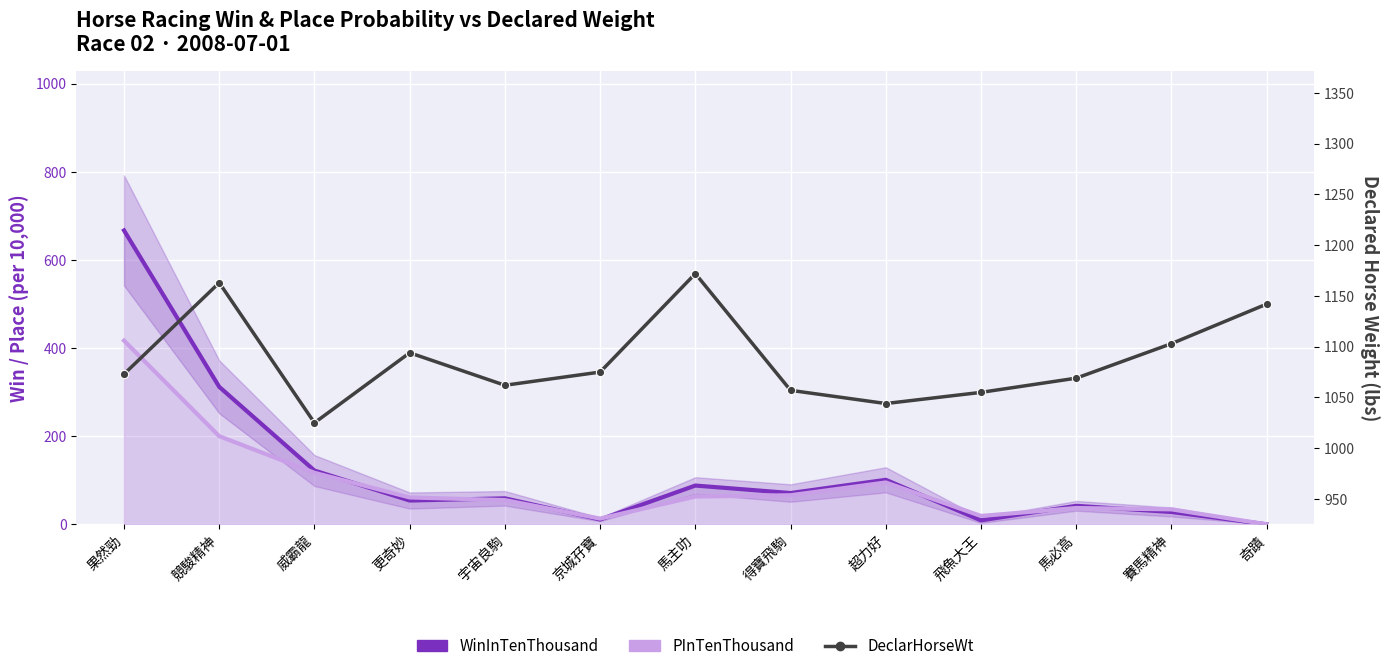

True or false: DeclarHorseWt and PInTenThousand cross at least once.

False